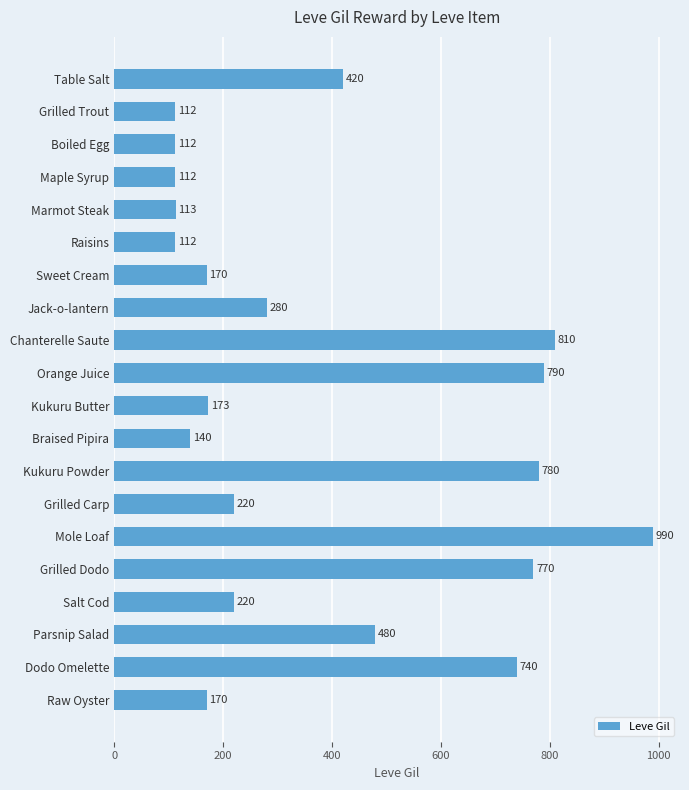

What value does the data have at Jack-o-lantern, to the nearest 100?

300